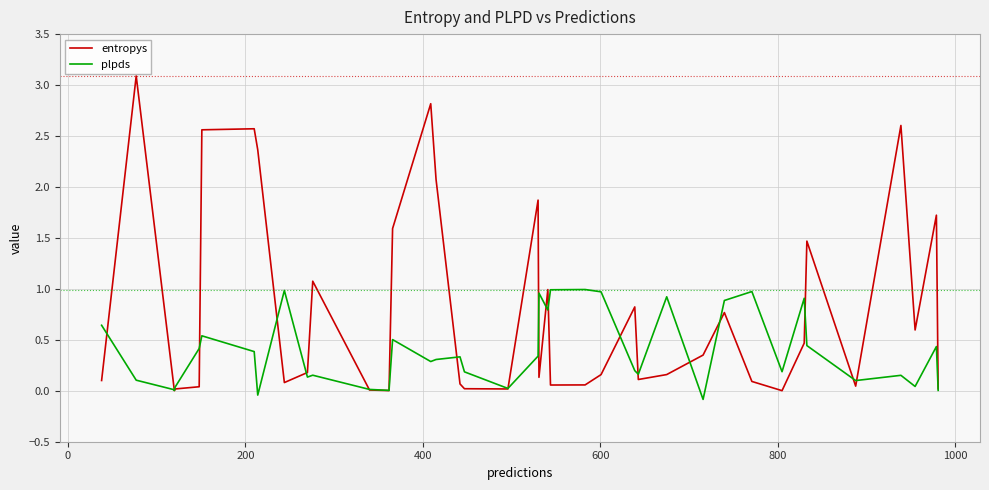

What is the difference between the maximum and second lowest values in the plpds series?

1.0